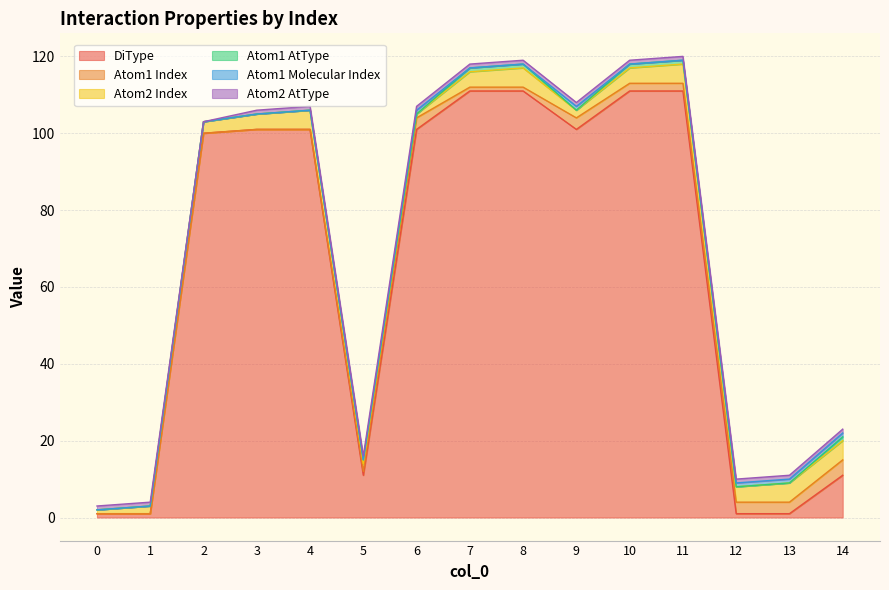

Which has a higher value, 12 or 0?

12